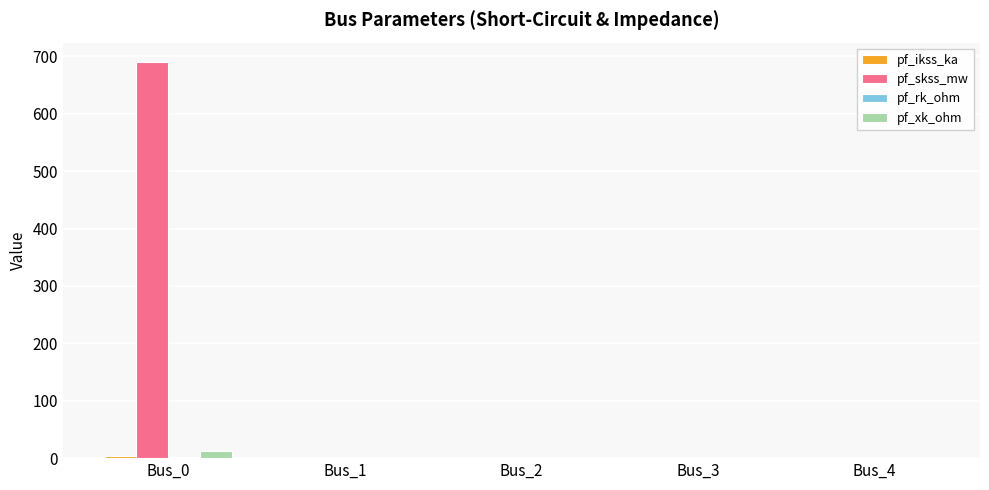

Is it true that pf_xk_ohm equals 0.0 at Bus_4?

True